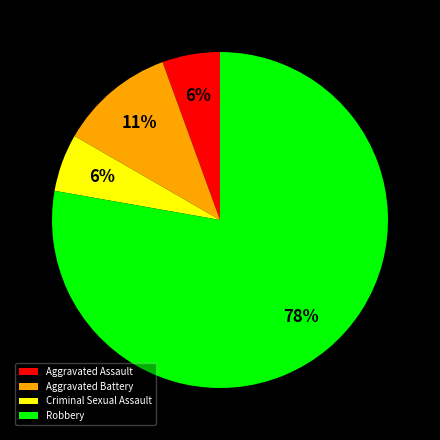

What is the ratio of the value at Aggravated Battery to the value at Robbery?

0.1